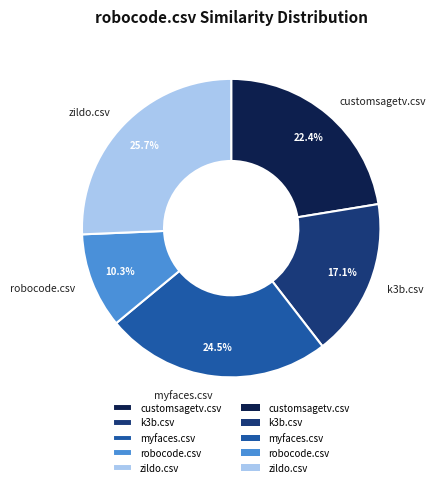

Is zildo.csv the majority of the pie?

No